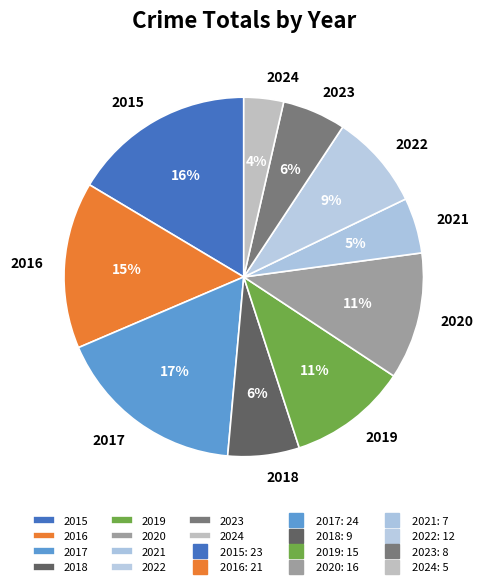

Do 2020 and 2022 together represent more than half of the pie?

No